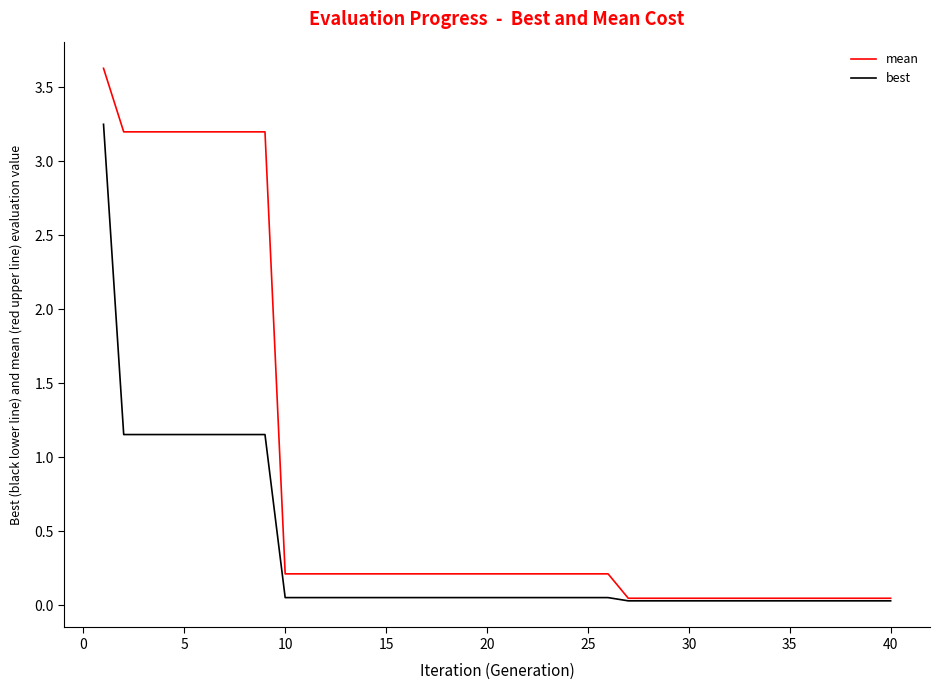

Which series has the largest total across all categories?

mean